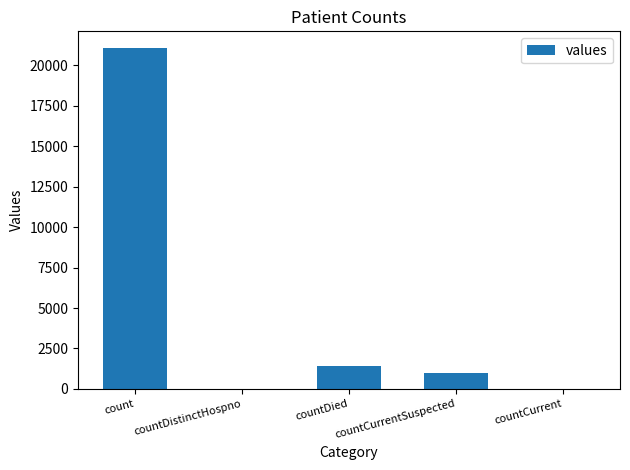

The chart shows a value of 2315 at countDied. True or false?

False